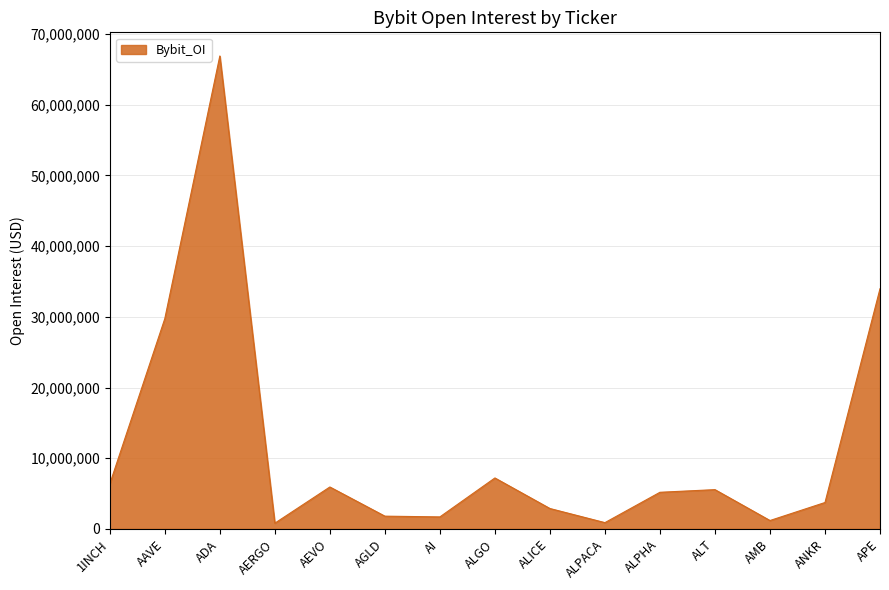

What is the change in value from AERGO to AGLD?

+995441